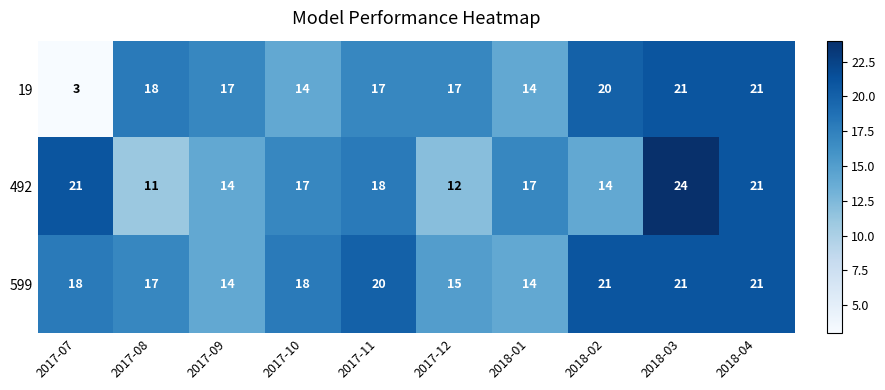

What is the spread (max minus min) of values at 2017-09?

3